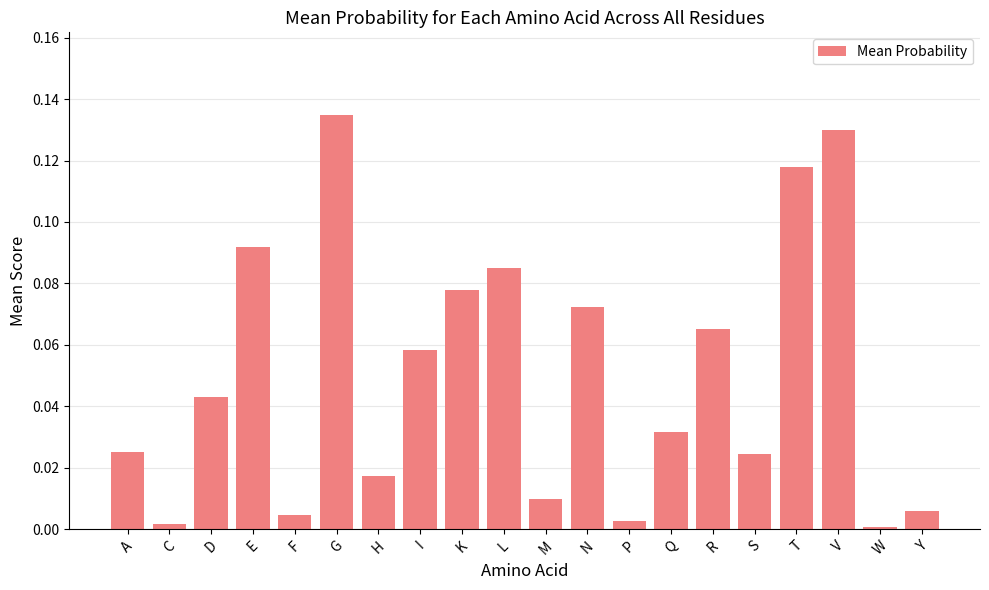

Between N and T, which is larger?

T